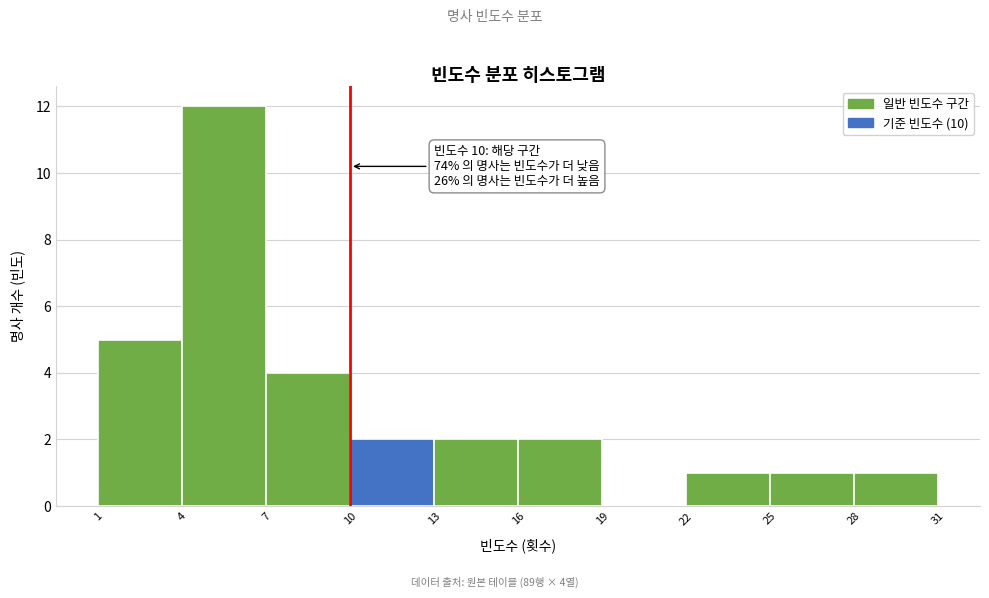

Over which range of the x-axis is the bar tallest?

4 to 7